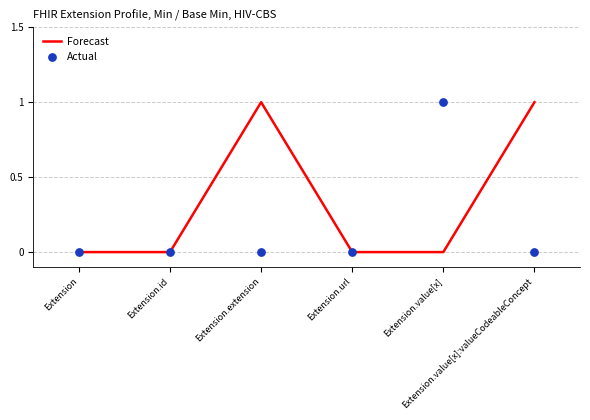

At which category is the sum across all series the highest?

Extension.extension